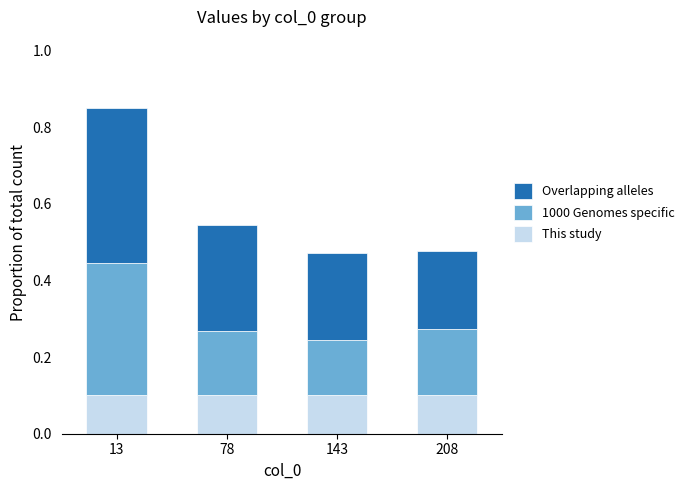

Count the This study values in the range 0 to 1.

4